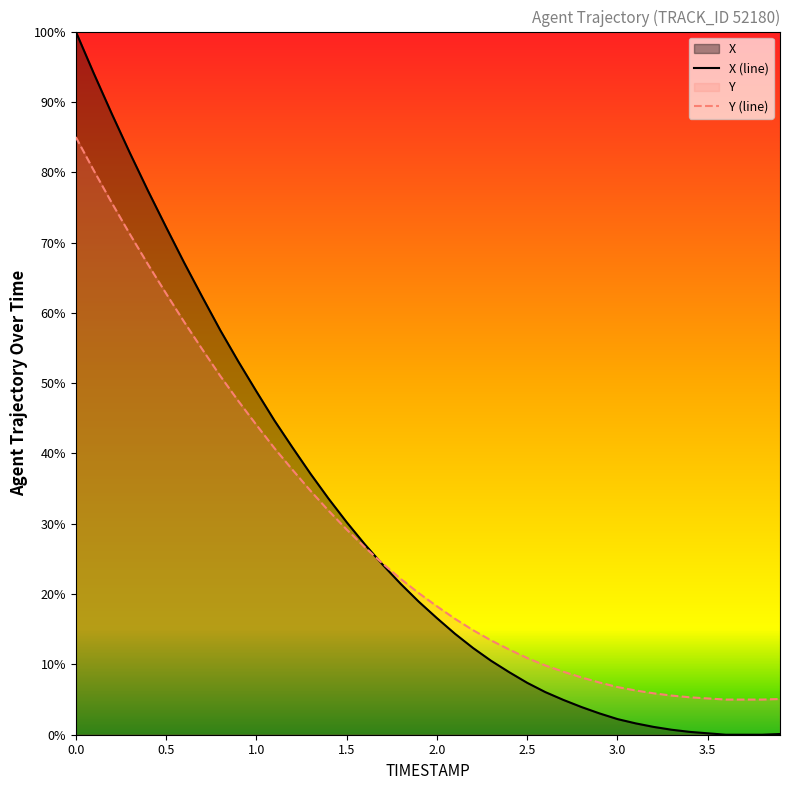

How many lines are shown in the chart?

2